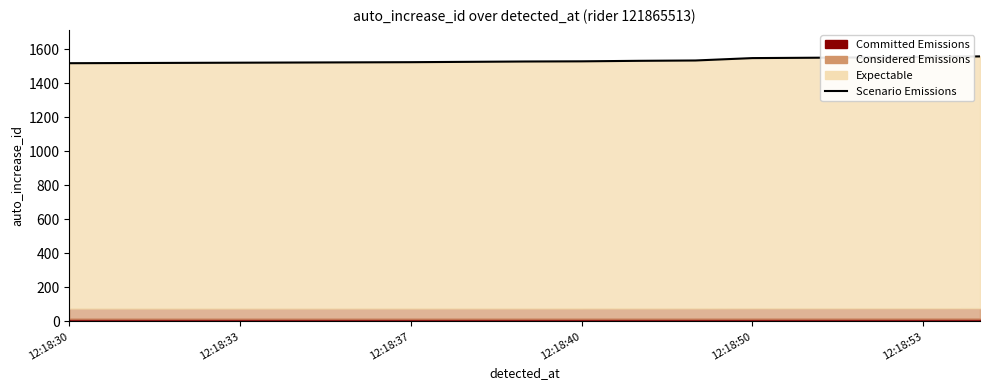

How many lines are shown in the chart?

1